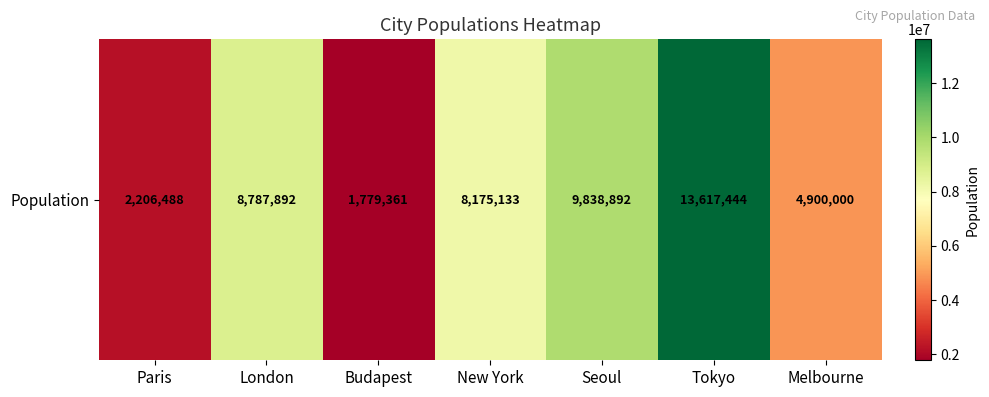

Which category has the highest value across all series?

Tokyo